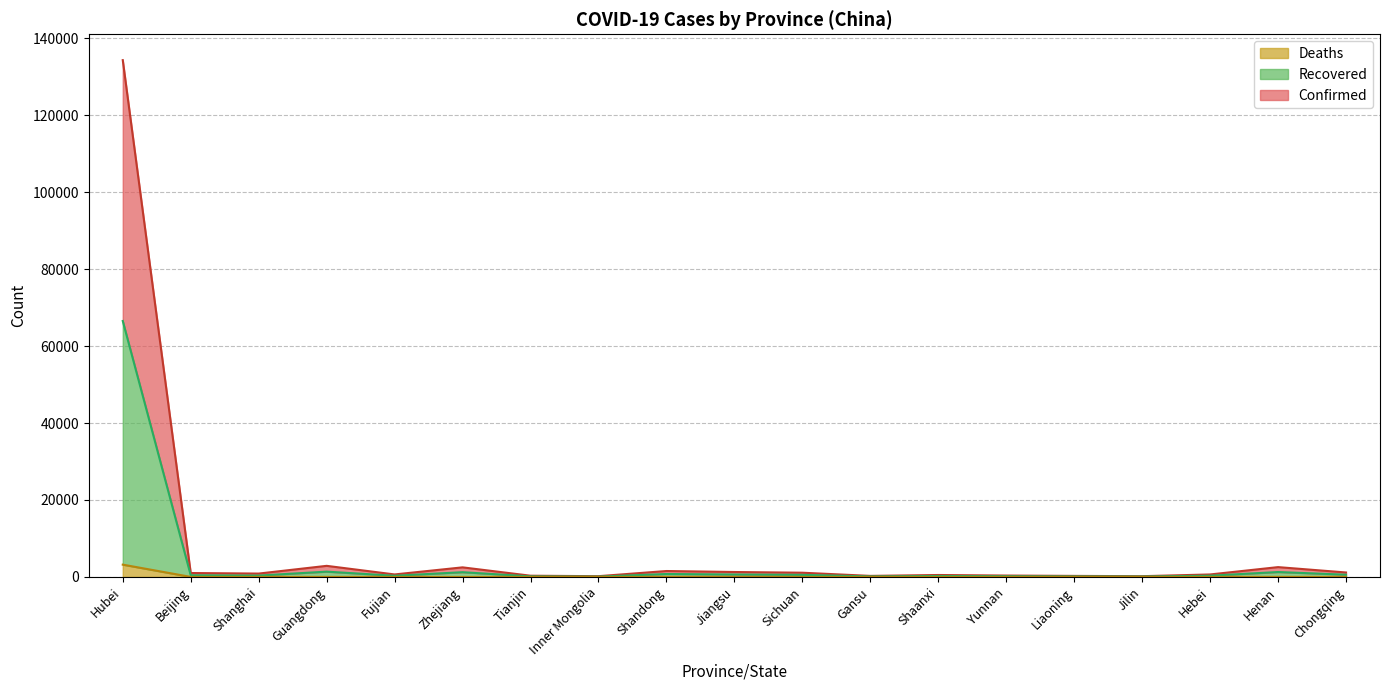

How many lines are shown in the chart?

3